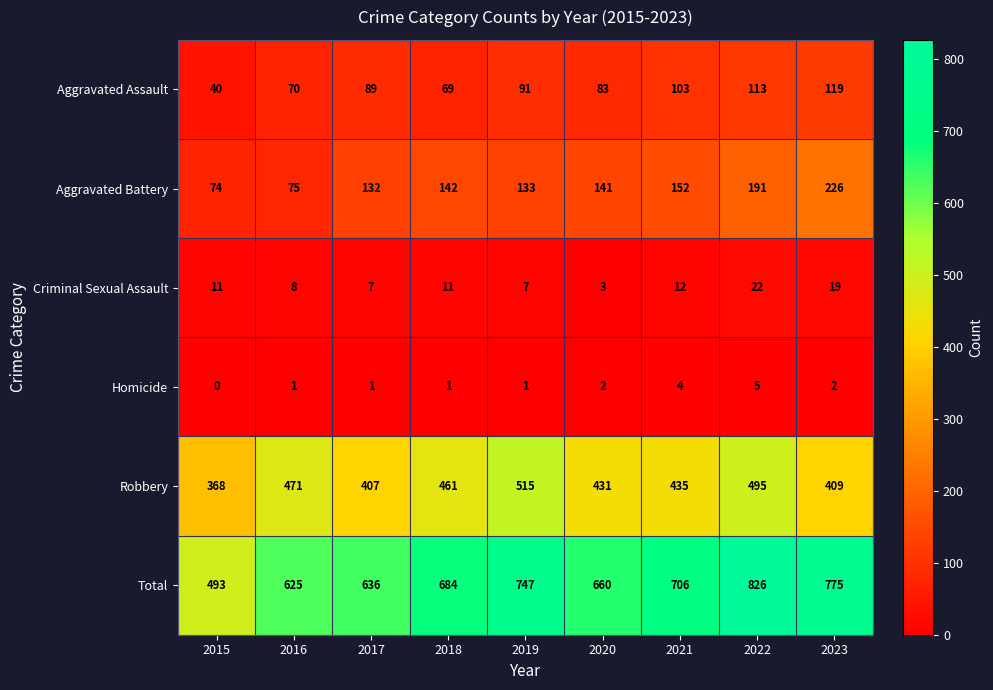

Where is Total nearest to the value 659?

2020